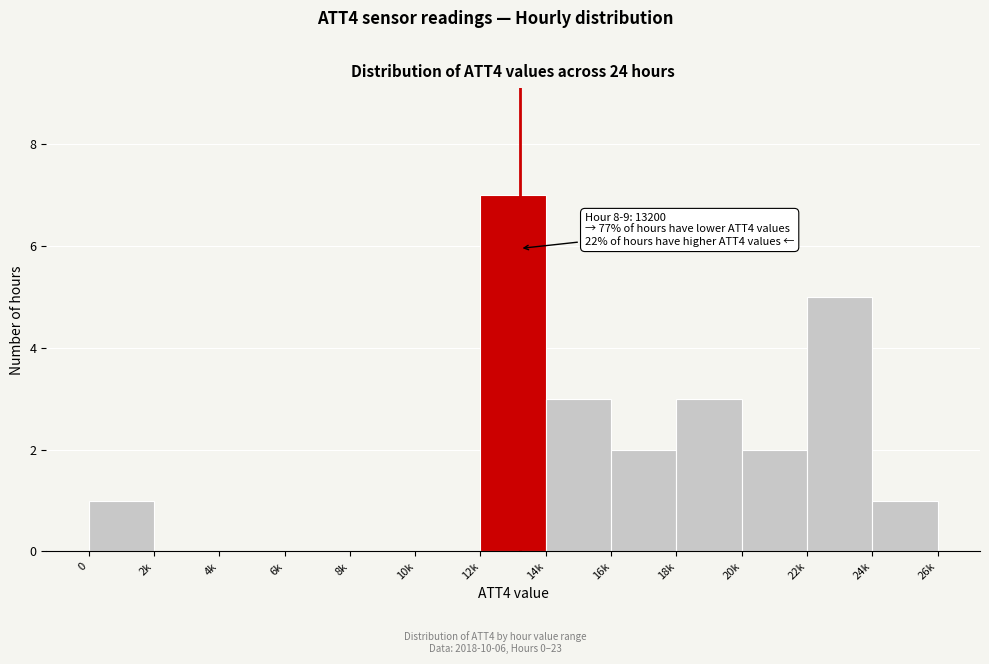

Reading left to right, list all the values displayed in this chart.

0=1	2k=0	4k=0	6k=0	8k=0	10k=0	12k=7	14k=3	16k=2	18k=3	20k=2	22k=5	24k=1